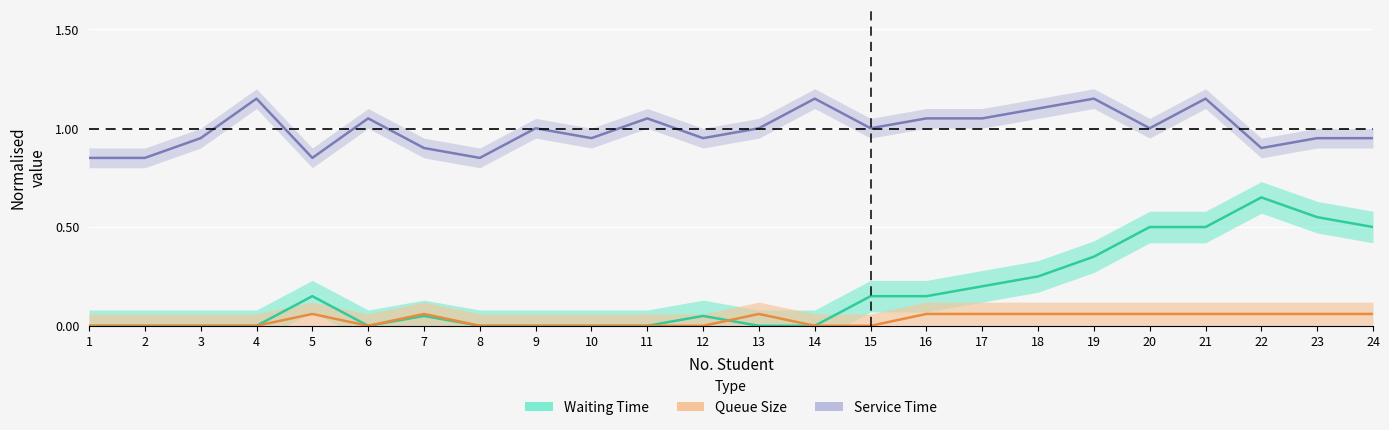

What is the sum of all Service Time values?

23.9